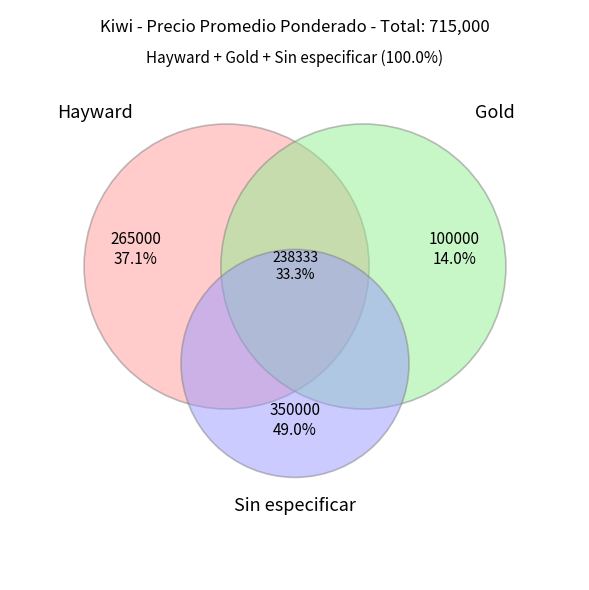

To the nearest percent, what percentage of the pie is Sin especificar?

49%